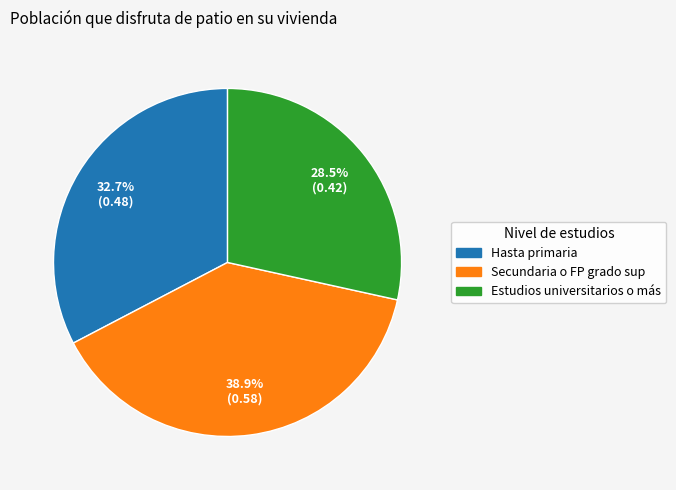

What is the smallest slice in the pie chart?

Estudios universitarios o más